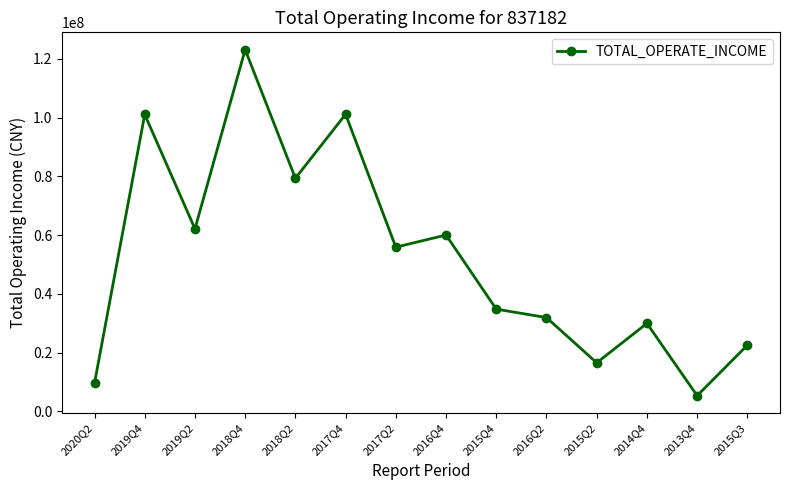

Between 2018Q2 and 2018Q4, which is larger?

2018Q4